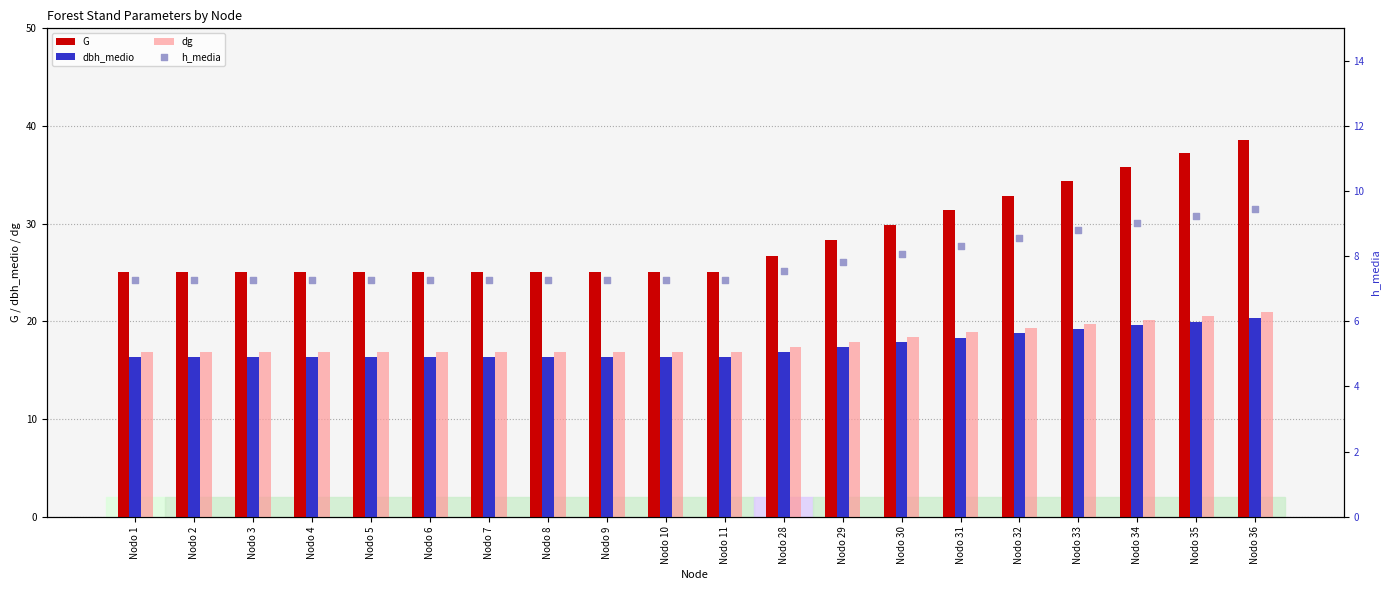

Which series reaches the minimum Y coordinate?

h_media